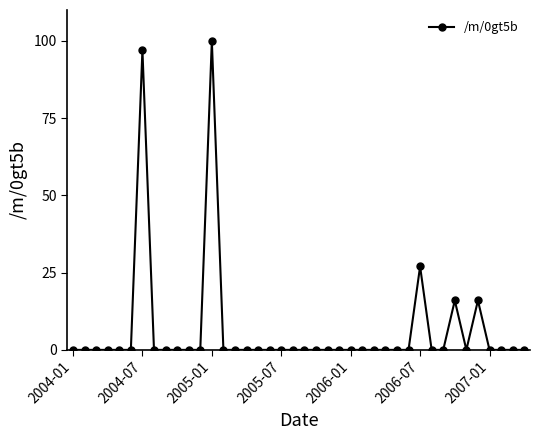

True or false: the data has more than 0 interior local peaks.

True